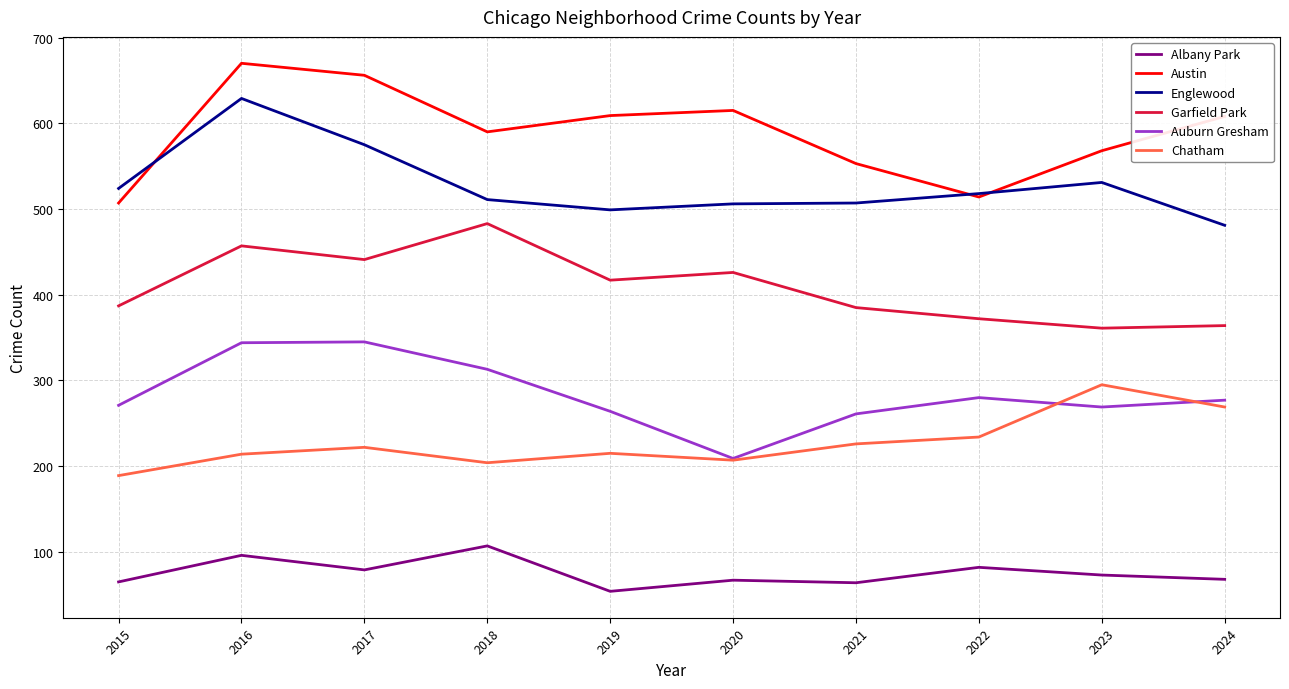

How many lines are shown in the chart?

6